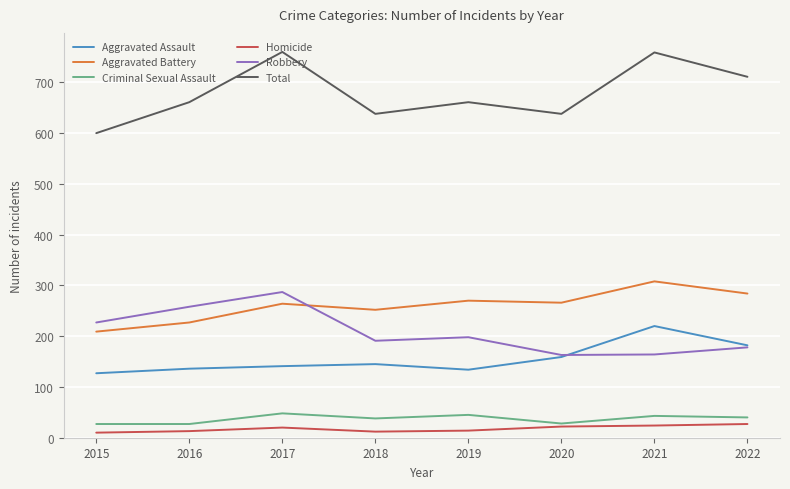

Is it true that Robbery equals 191 at 2018?

True